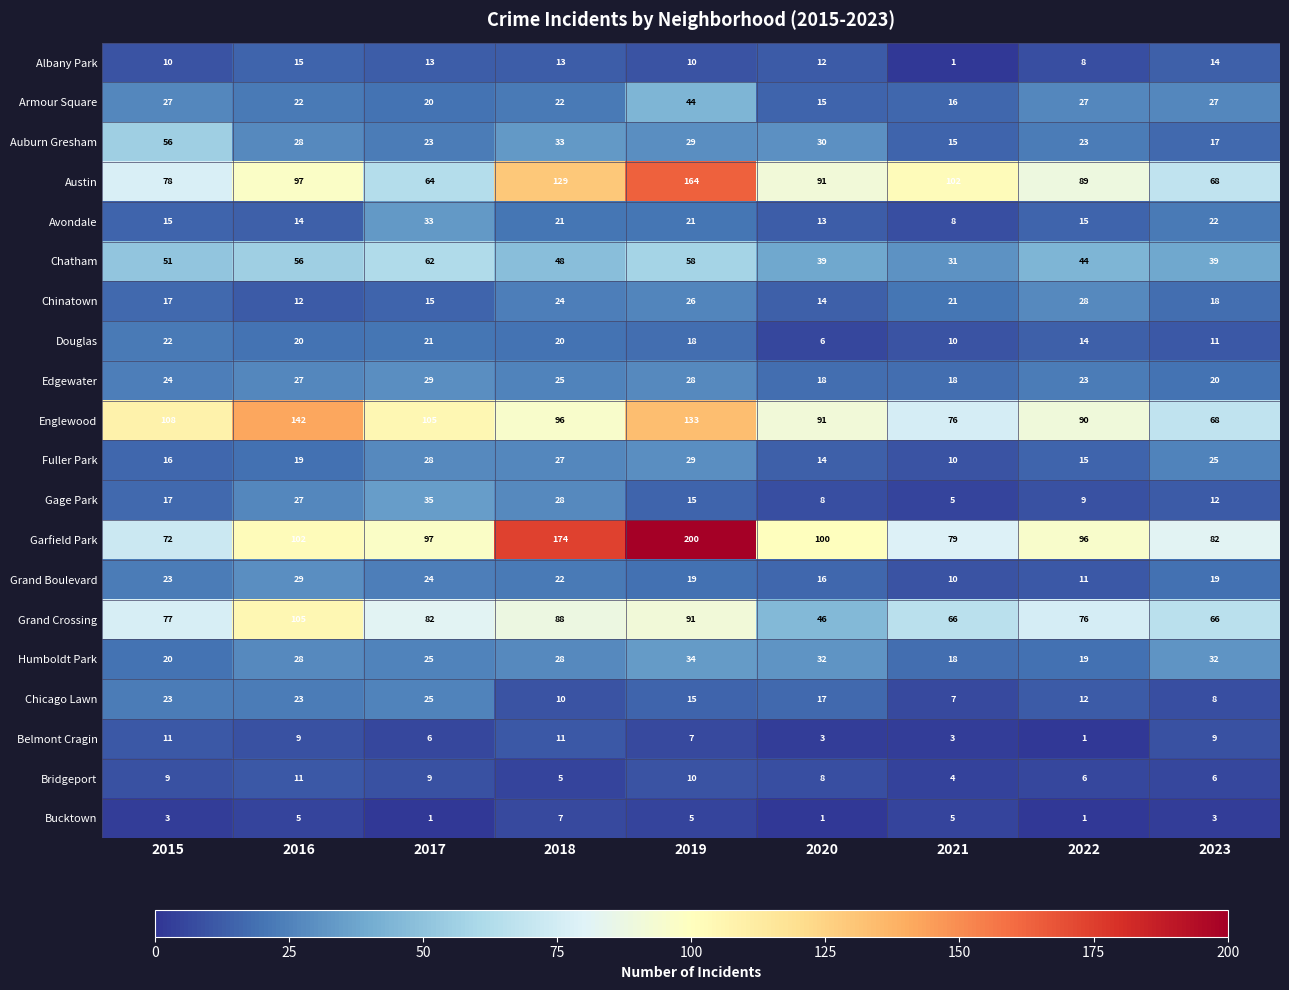

The value of Albany Park at 2022 is 12. True or false?

False